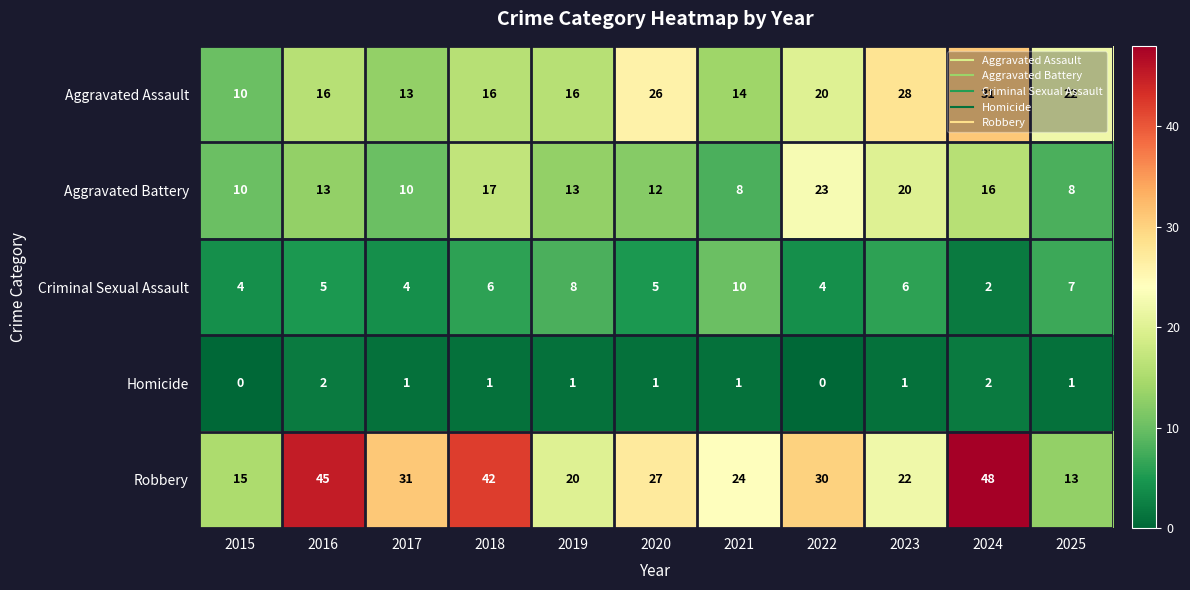

Which category has the highest value across all series?

2024